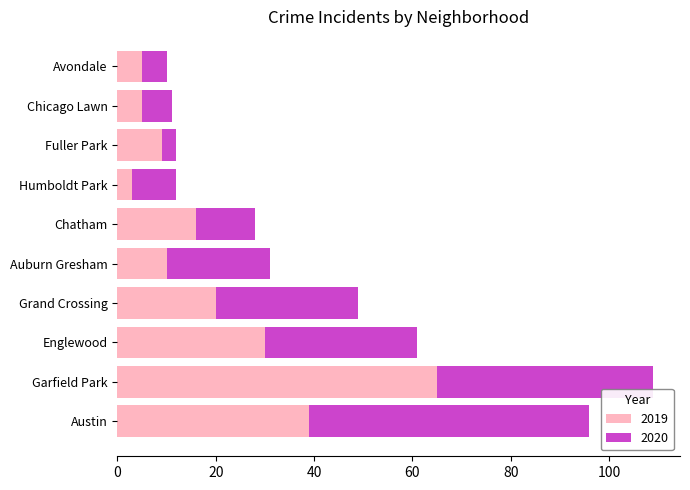

How many distinct data groups are displayed?

2